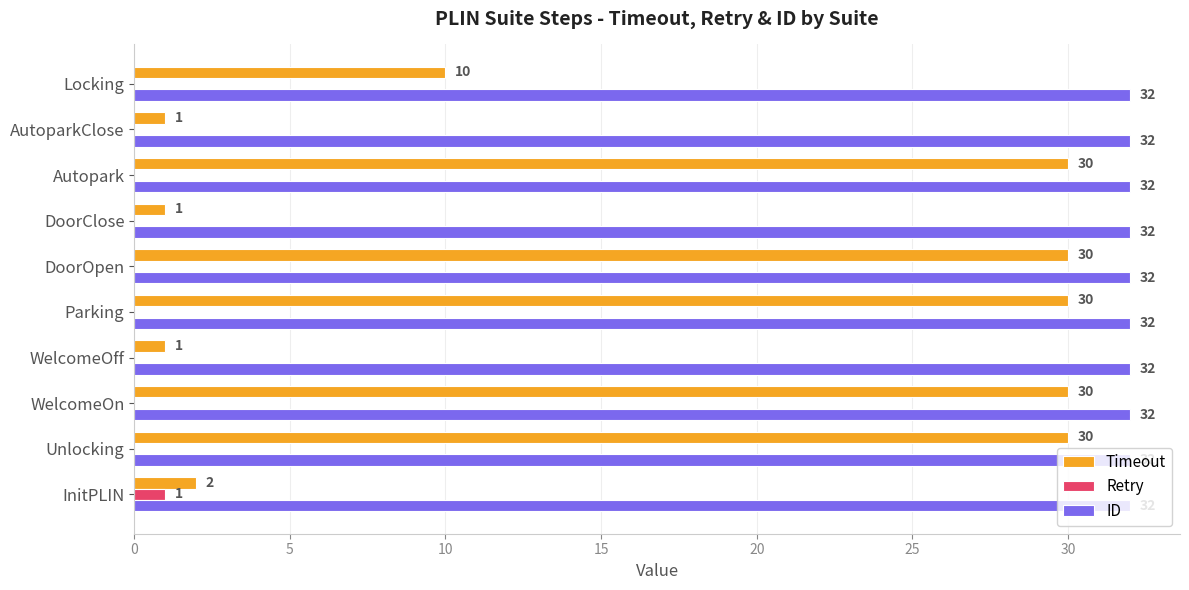

Is the value of Timeout at WelcomeOff greater than the value of Retry at Parking?

Yes